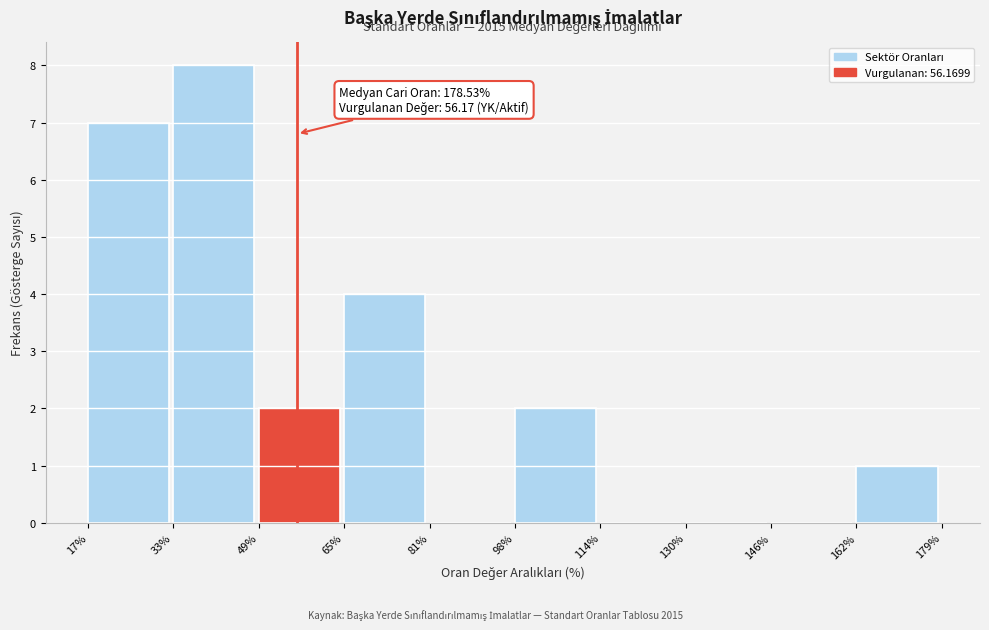

Which range on the x-axis has the tallest bar?

33% to 49%